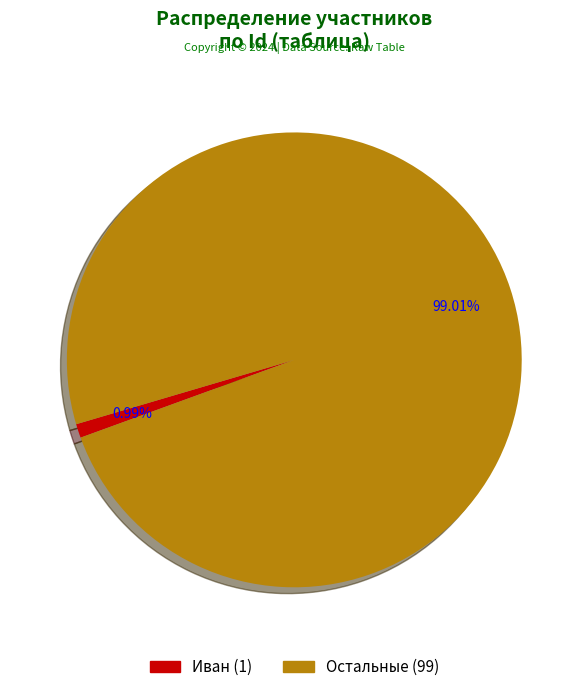

Rank the categories by value from lowest to highest.

Иван (1), Остальные (99)